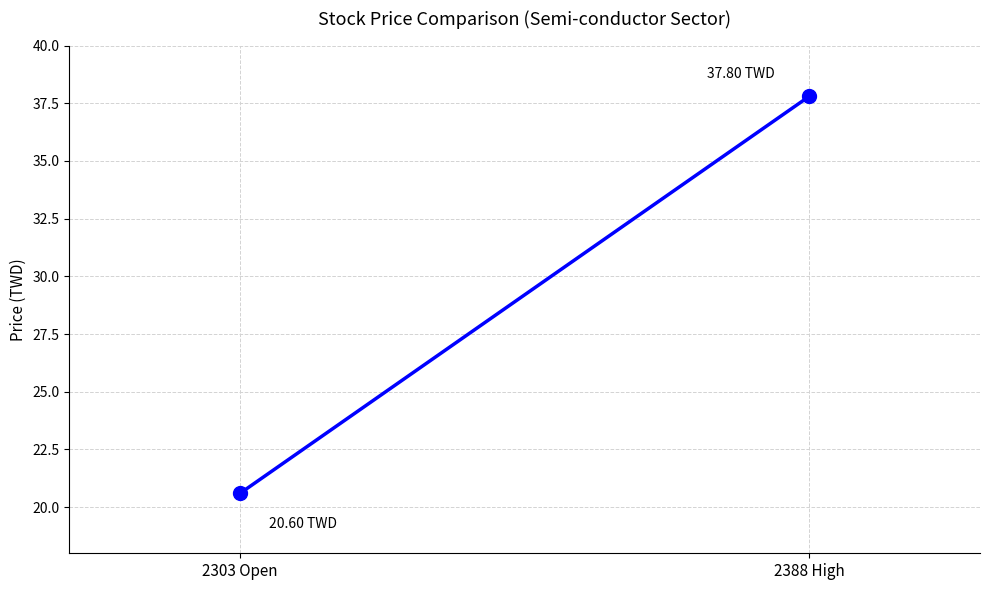

What is the sum of the values at 2388 High and 2303 Open?

58.4